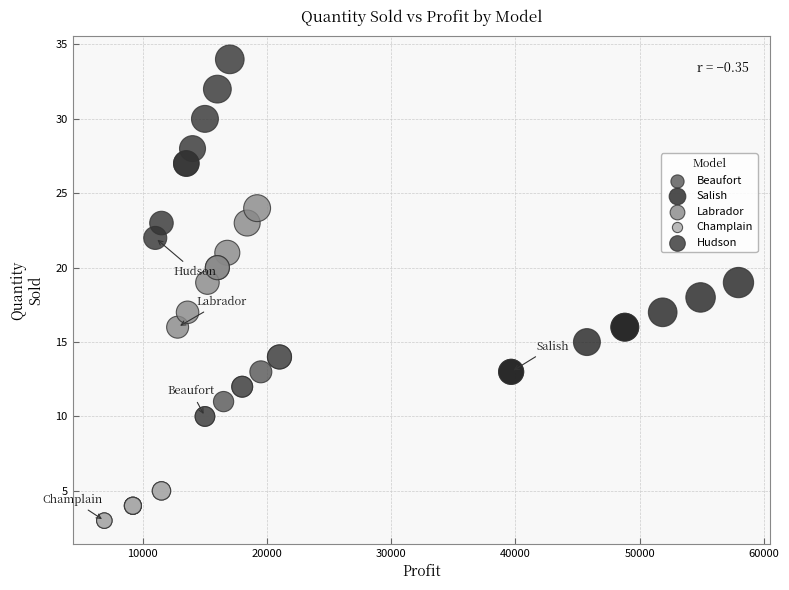

Which series reaches the maximum Y coordinate?

Hudson